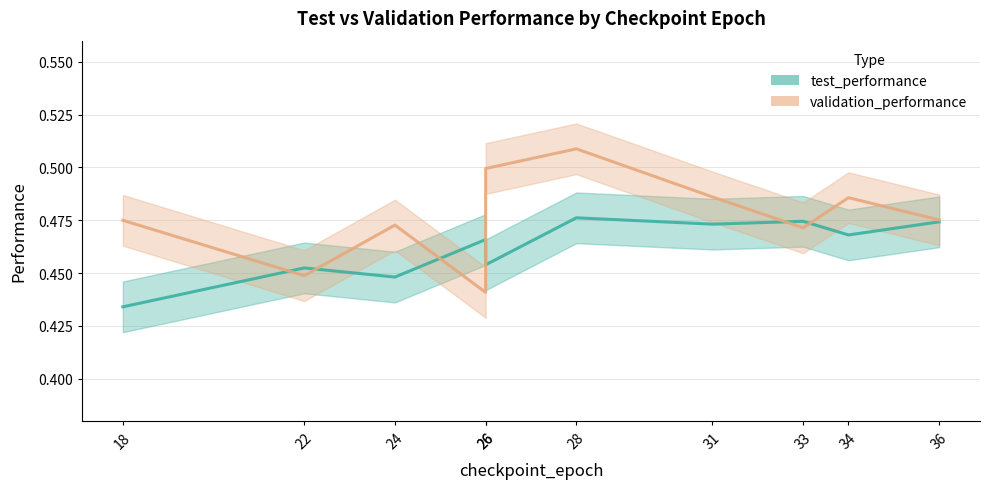

How many lines are shown in the chart?

2